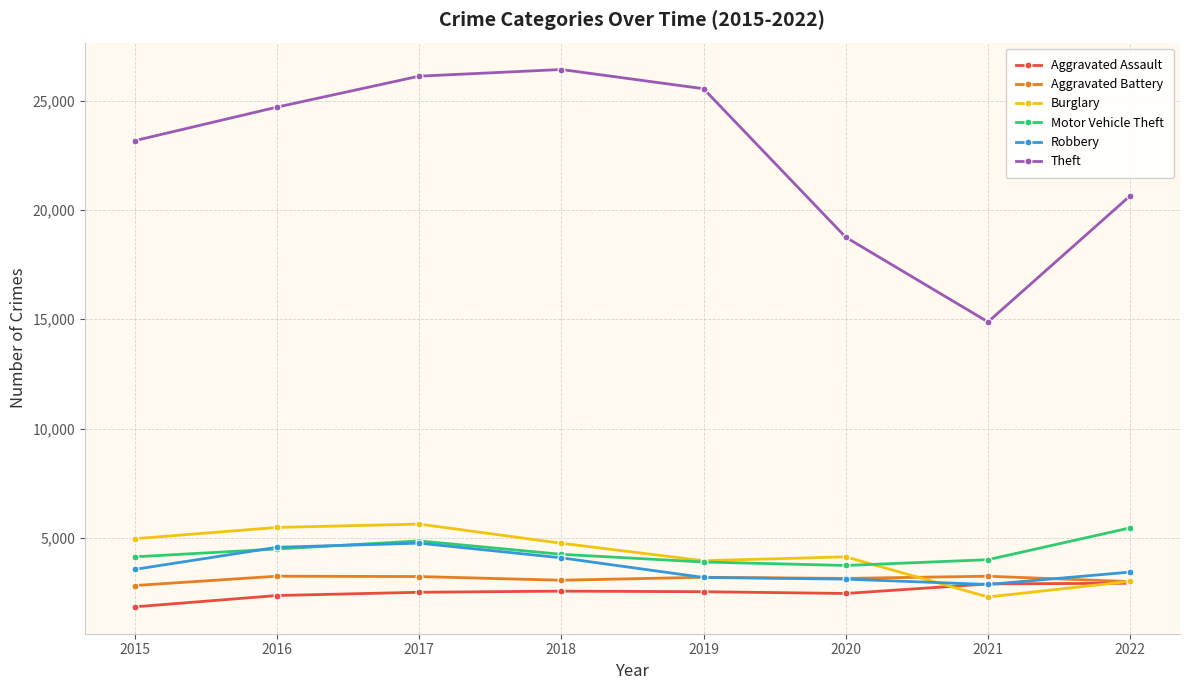

At which label does Aggravated Assault reach its minimum?

2015